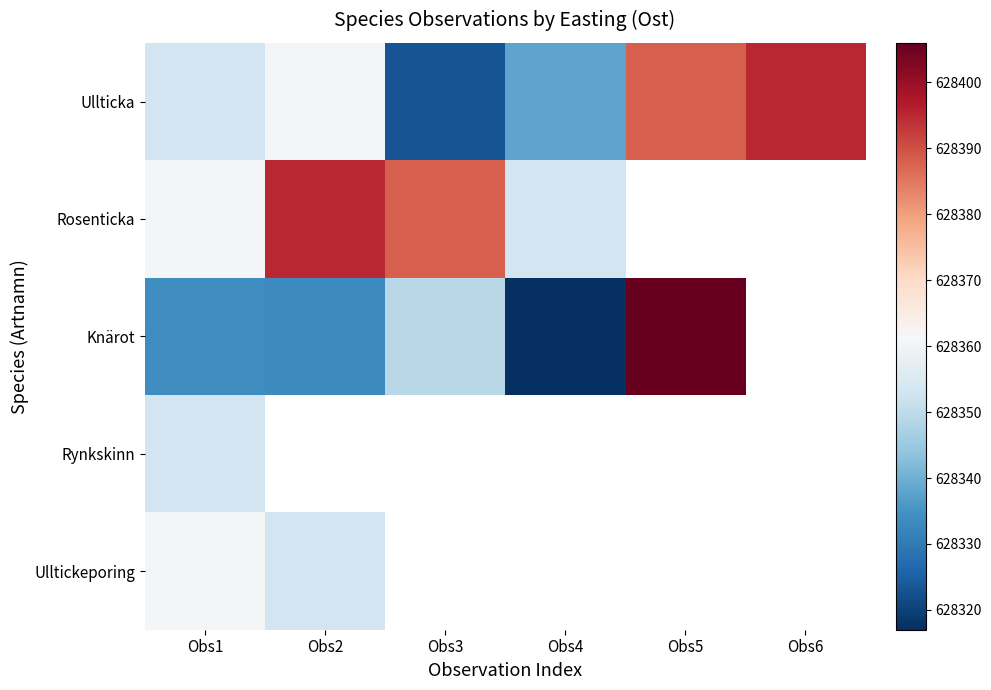

At which category is the sum across all series the highest?

Obs1